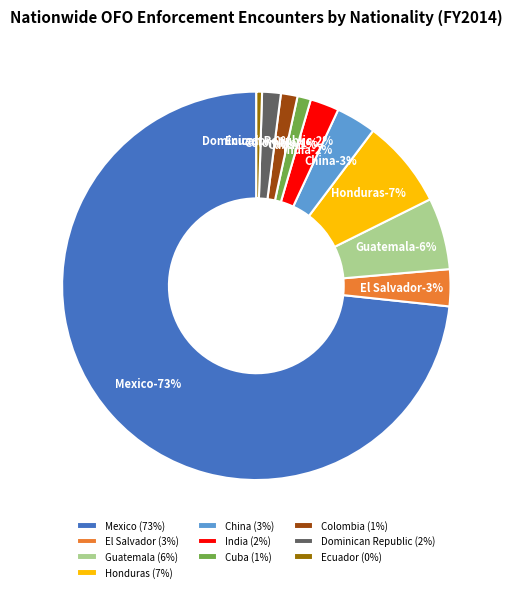

What is the majority slice?

Mexico